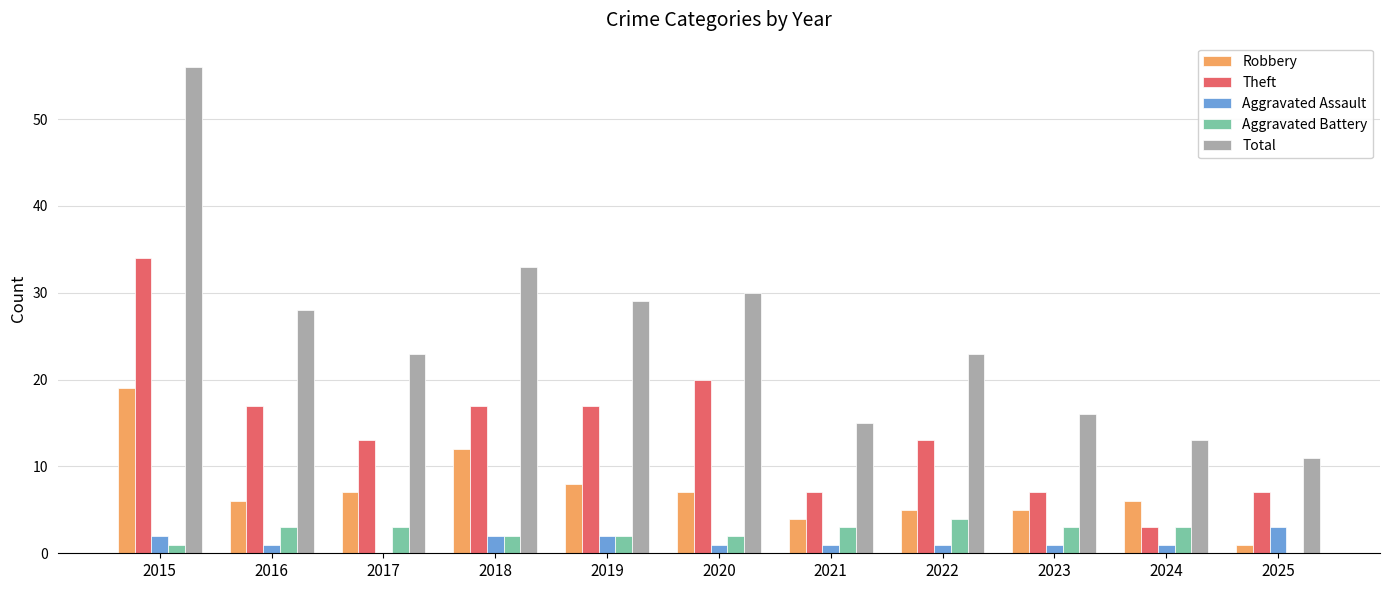

How many groups of bars are there?

11